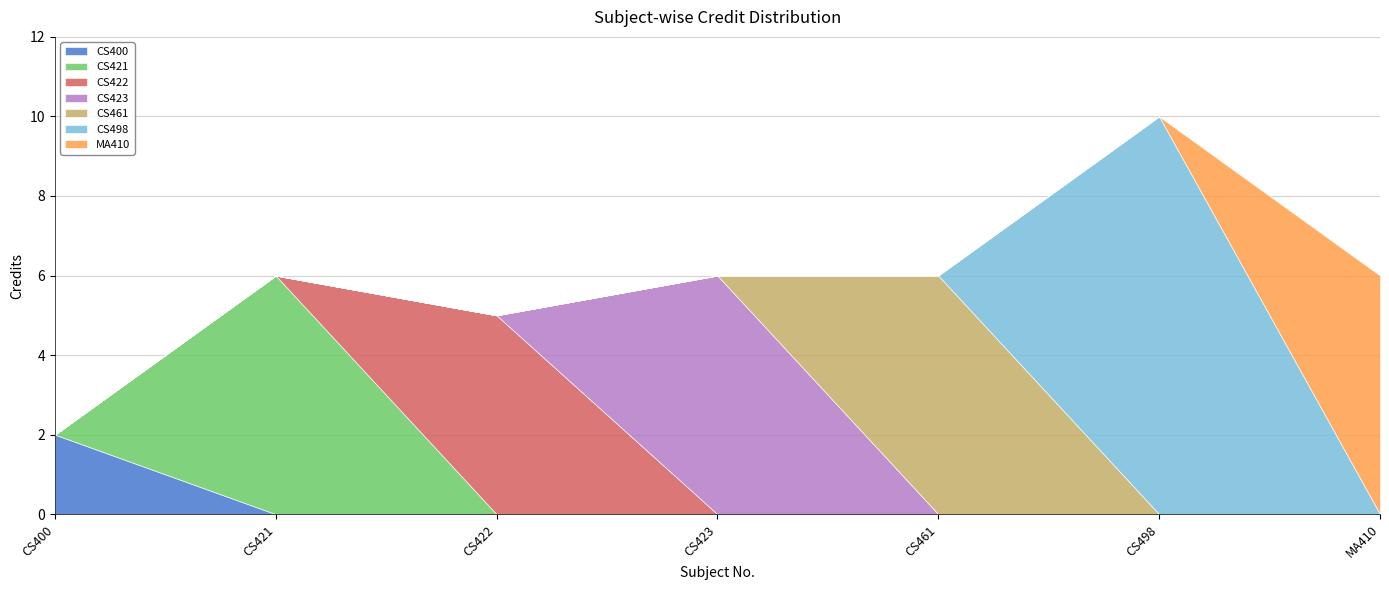

Rank the categories by value from lowest to highest.

CS400, CS422, CS421, CS423, CS461, MA410, CS498